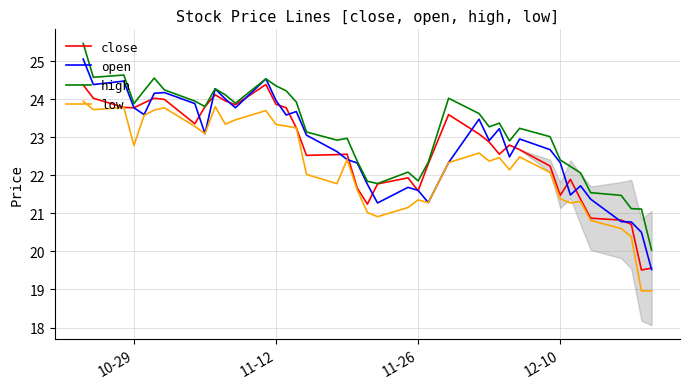

True or false: high and low intersect in this chart.

False